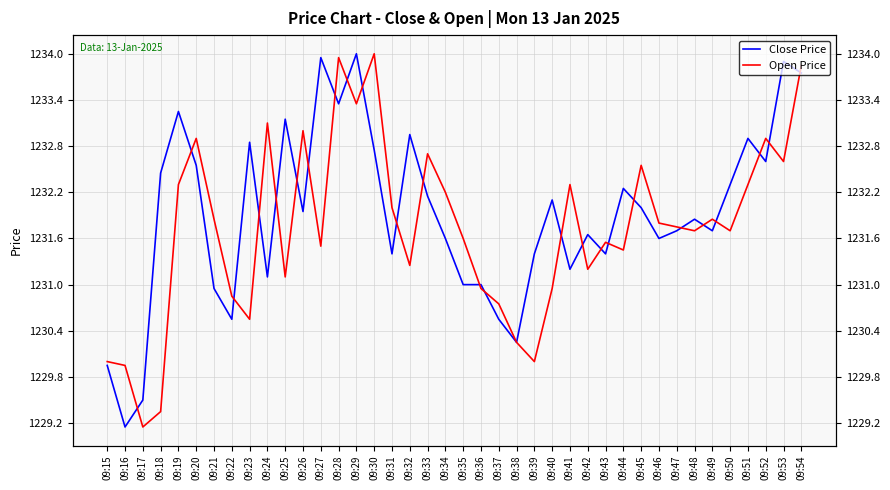

What is the difference between the Close Price values at 09:44 and 09:36?

1.2